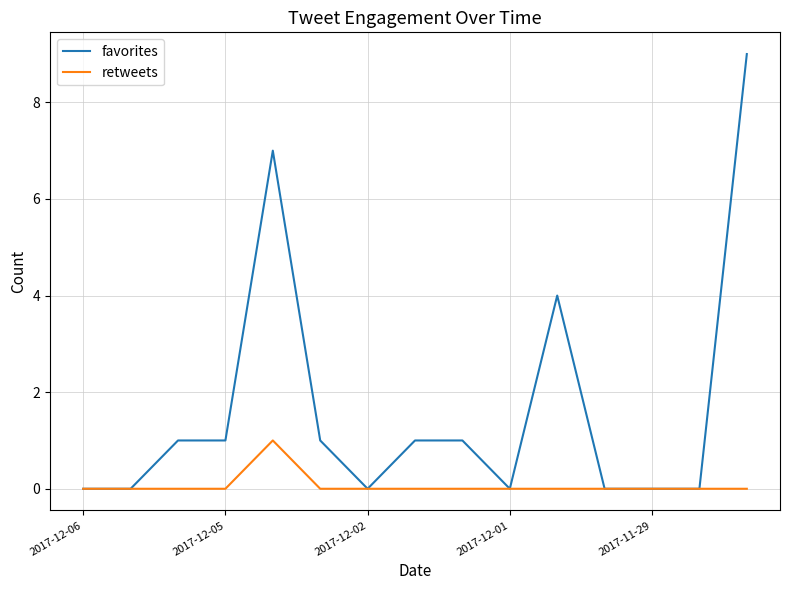

Which series has the largest total across all categories?

favorites